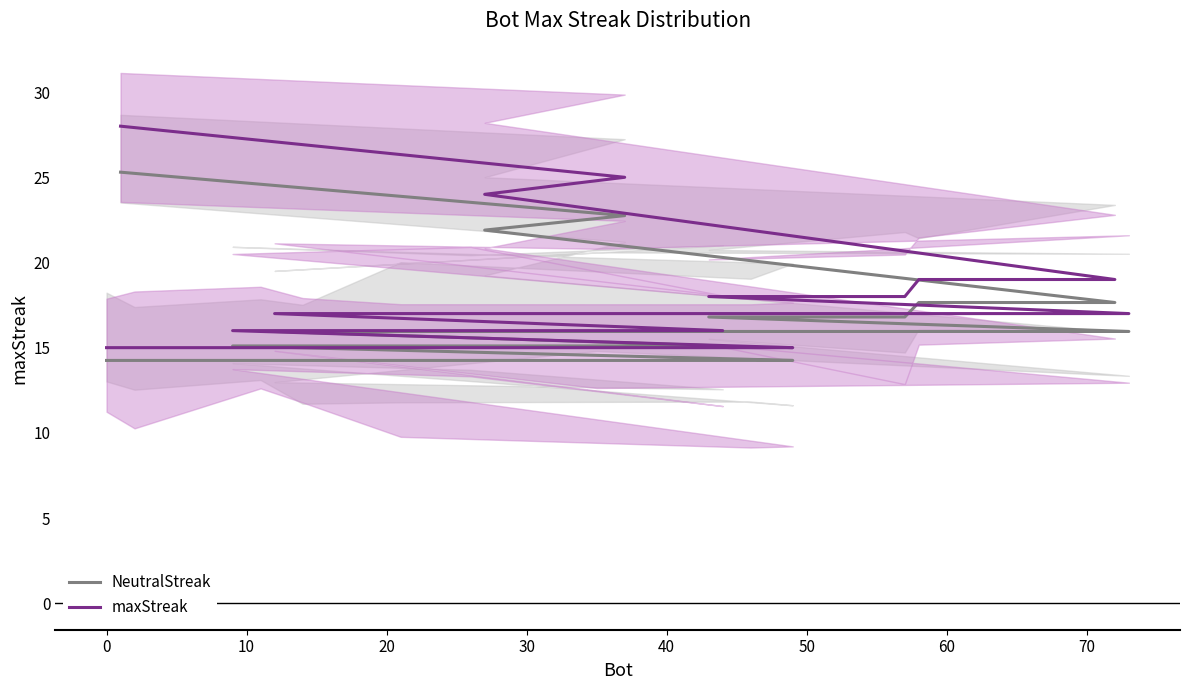

Which series has the widest spread of values?

maxStreak